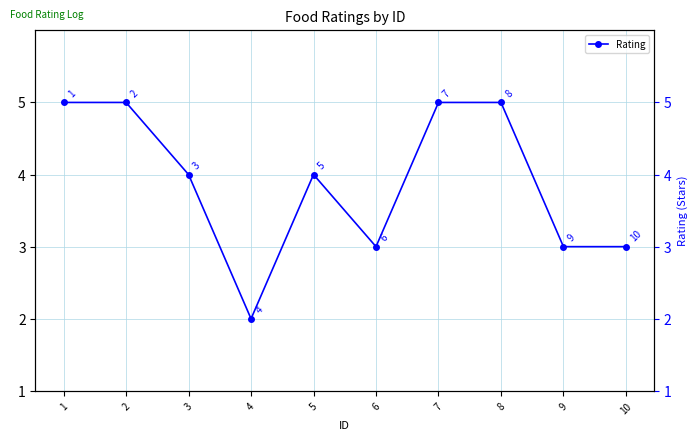

Reading right to left, extract all data points from this chart.

10=3	9=3	8=5	7=5	6=3	5=4	4=2	3=4	2=5	1=5